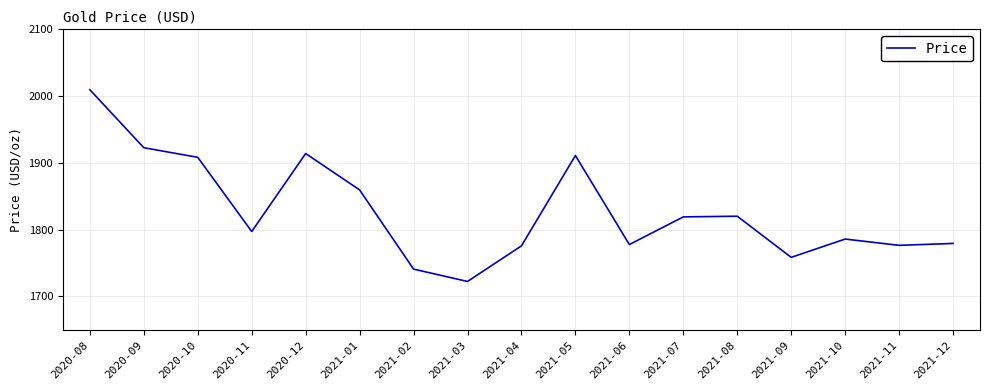

What position from the right is 2020-10?

15